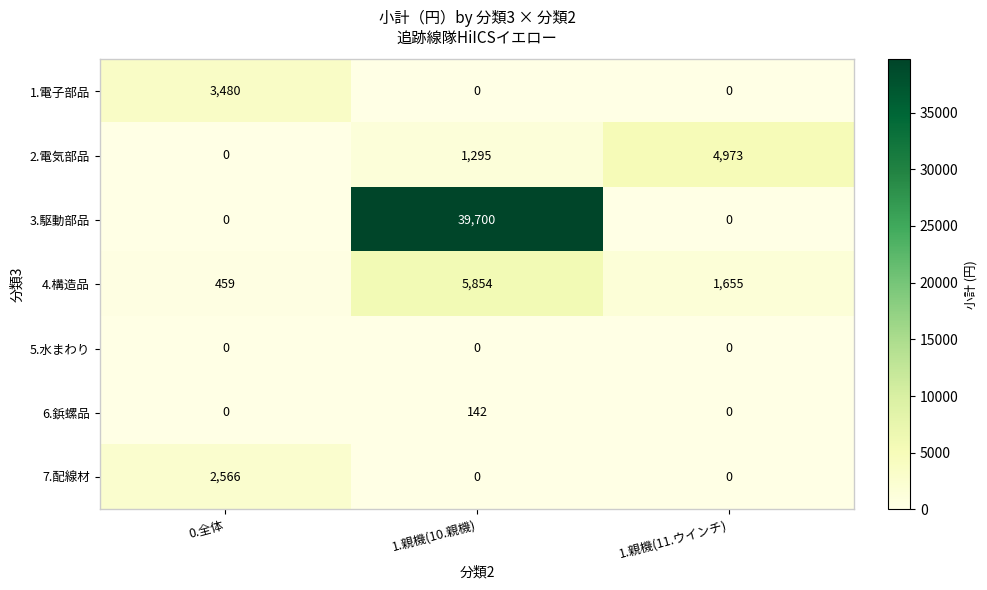

How many data points does each series have?

3